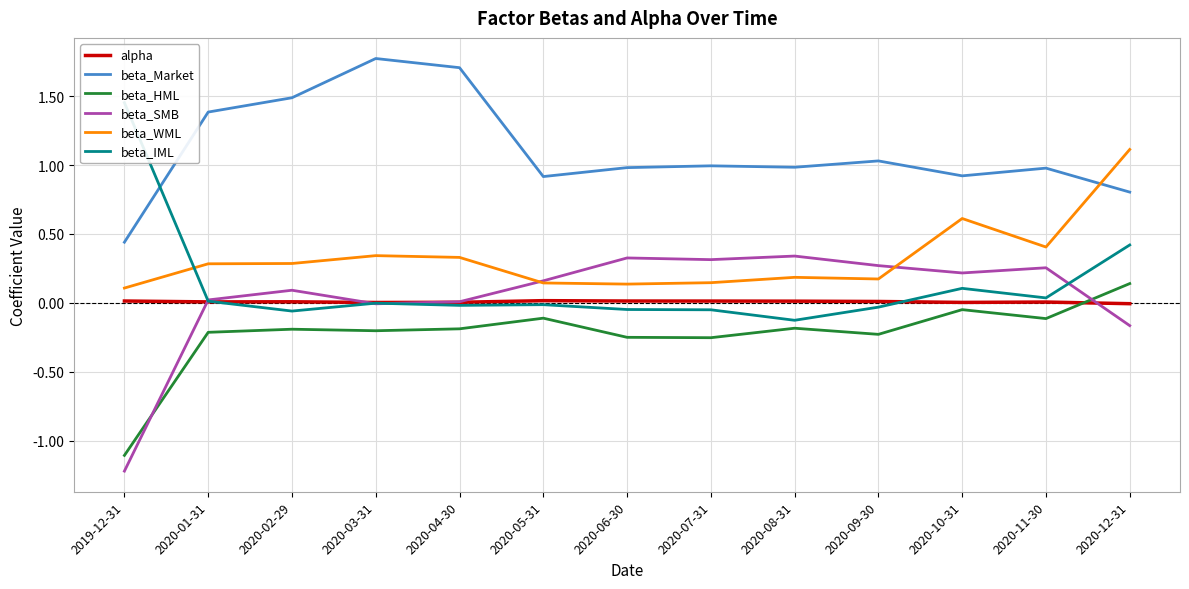

Between 2020-06-30 and 2020-08-31, which series saw the biggest shift?

beta_IML